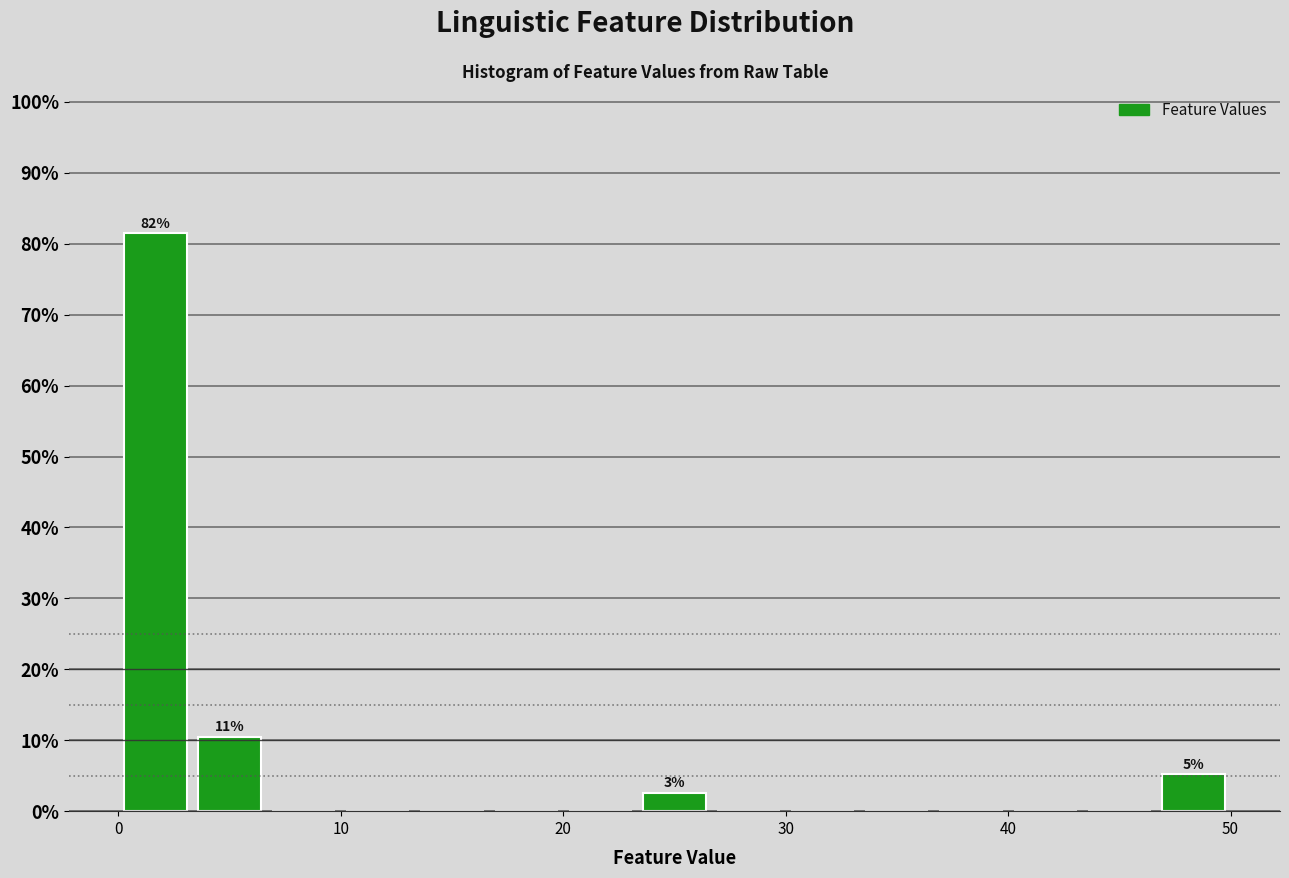

Read against the x-axis, roughly where is the centre of the tallest bar?

2